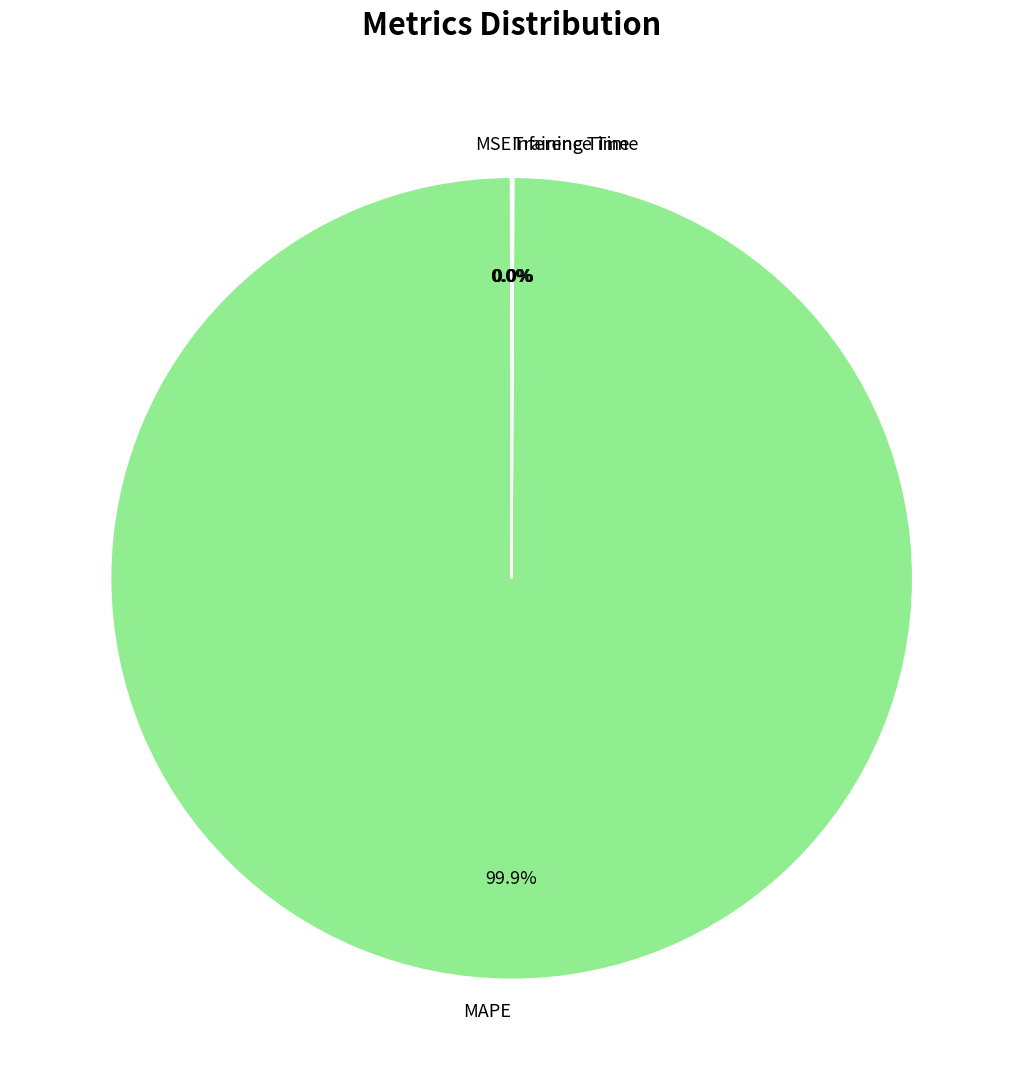

Which category has the biggest portion of the pie?

MAPE